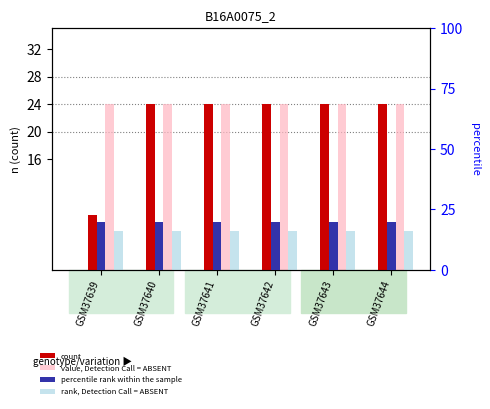

What is the value of the value, Detection Call = ABSENT bar at the 5th from the left?

24